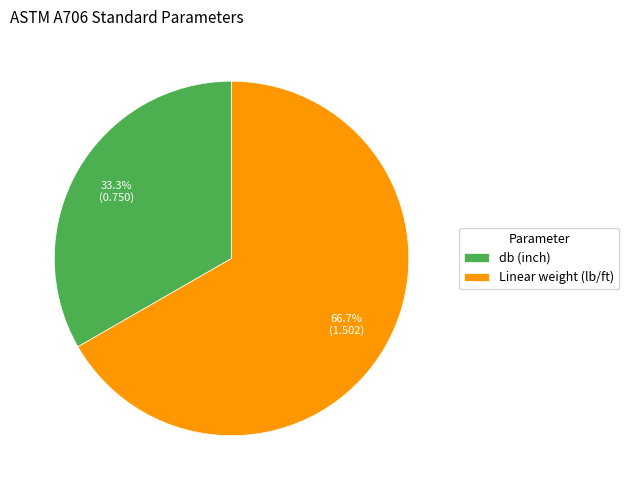

How many segments does this pie chart have?

2